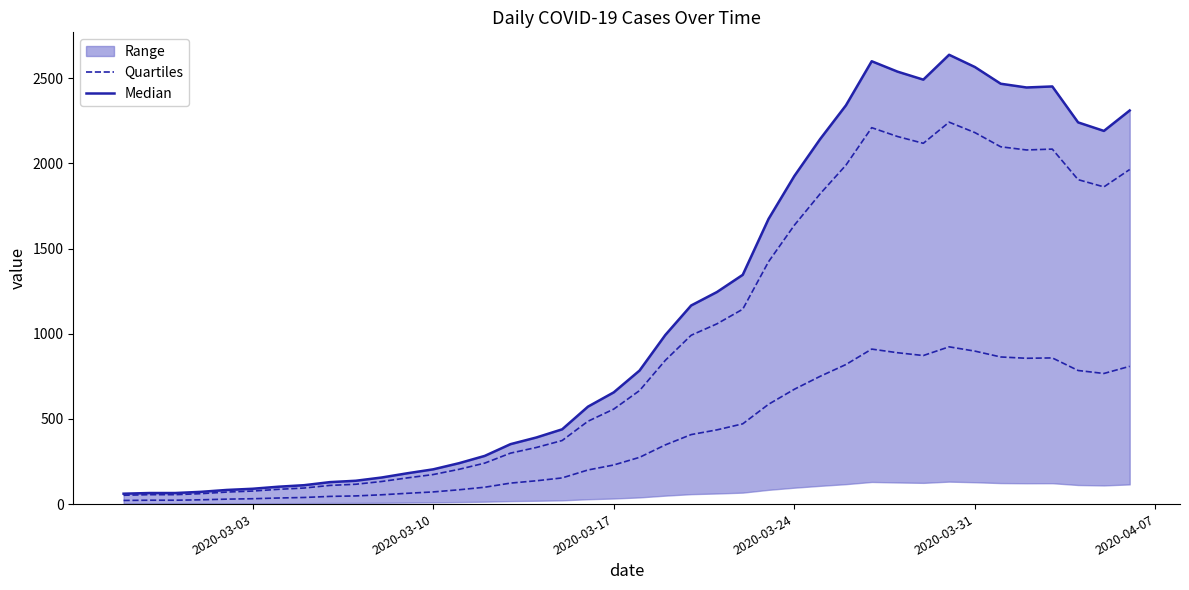

True or false: Median has more than 2 interior local peaks.

True